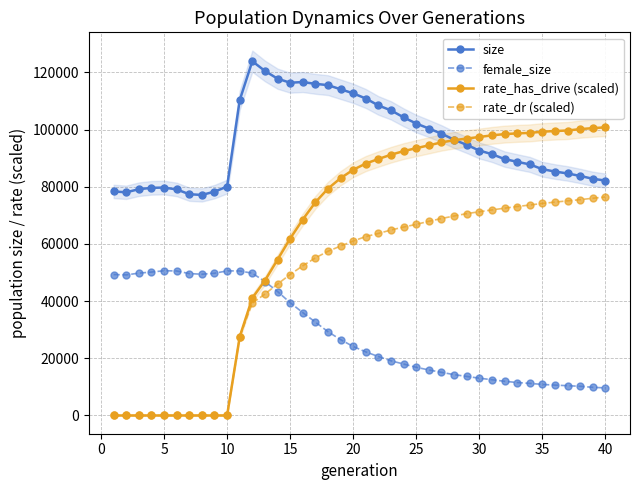

What is the maximum value shown in the chart?

123944.0